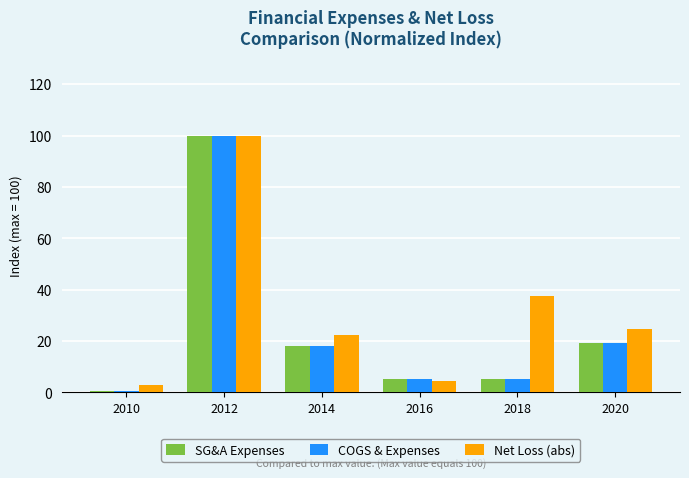

What is the difference between the Net Loss (abs) values at 2018 and 2012?

62.6